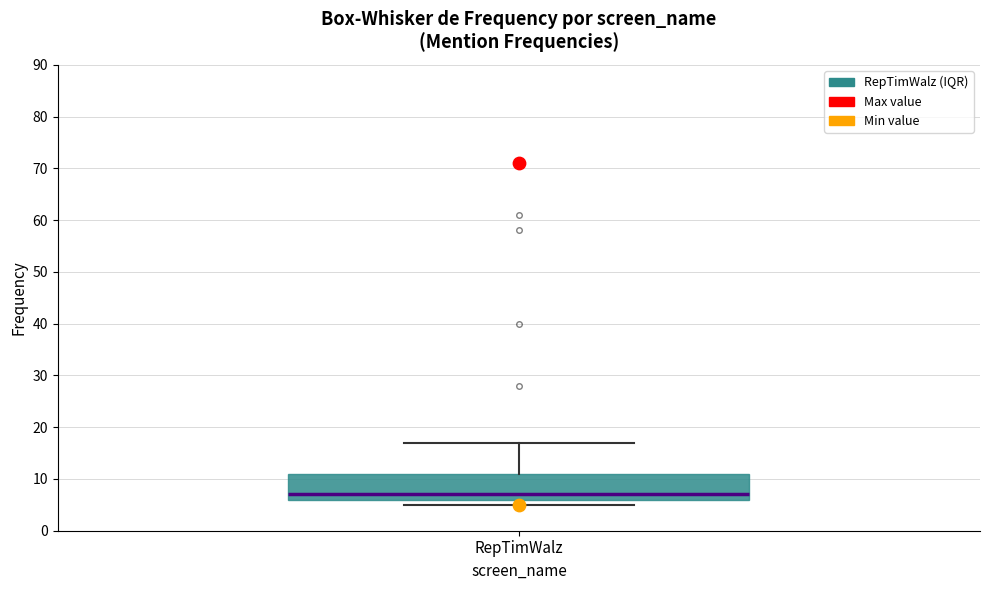

Read this box plot against the y-axis: the position of the median line, the range covered by the box, and the ends of both whiskers. The values are not printed on the chart, so give them approximately, as read against the axis.

median 7, box 6 to 11, whiskers 5 to 17